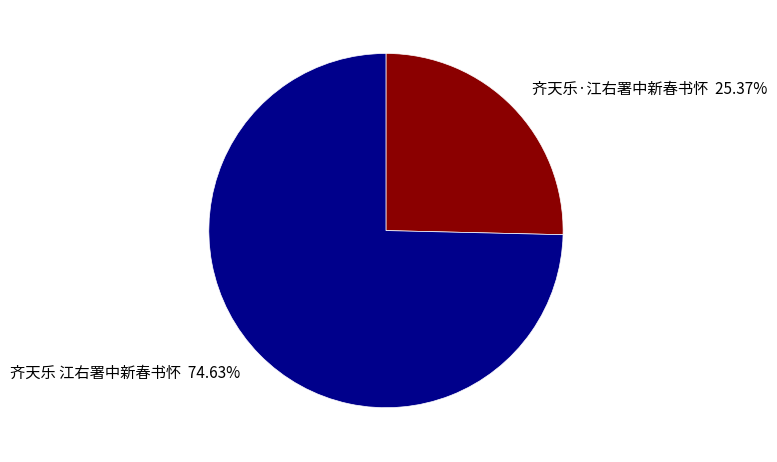

Is it true that 齐天乐 江右署中新春书怀 is 63% of the pie?

False